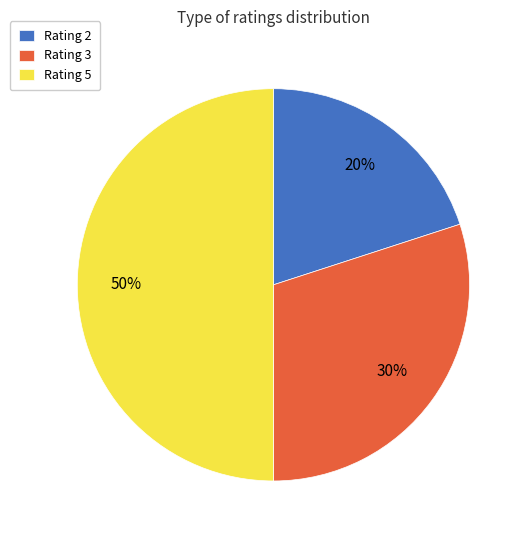

Rank the categories by value from highest to lowest.

Rating 5, Rating 3, Rating 2